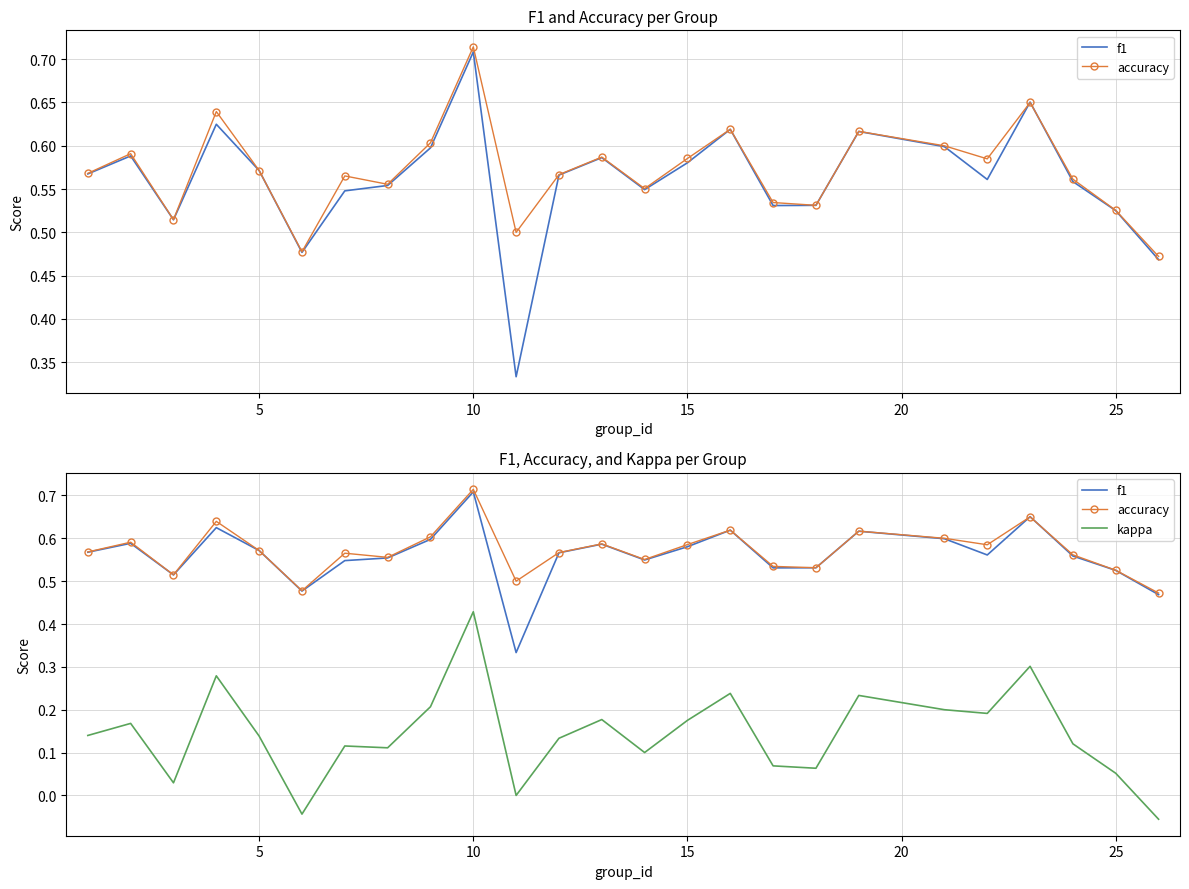

In accuracy, how many points are higher than both neighbors (excluding endpoints)?

8